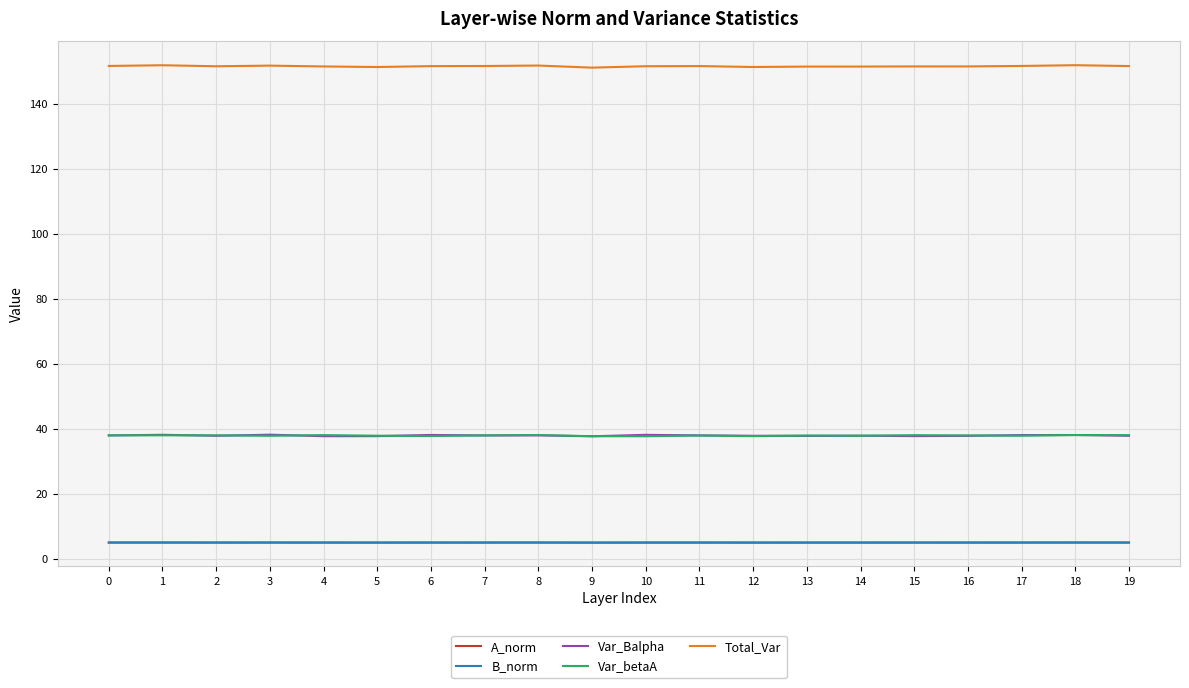

What is the difference between the highest and lowest values at 5?

146.3